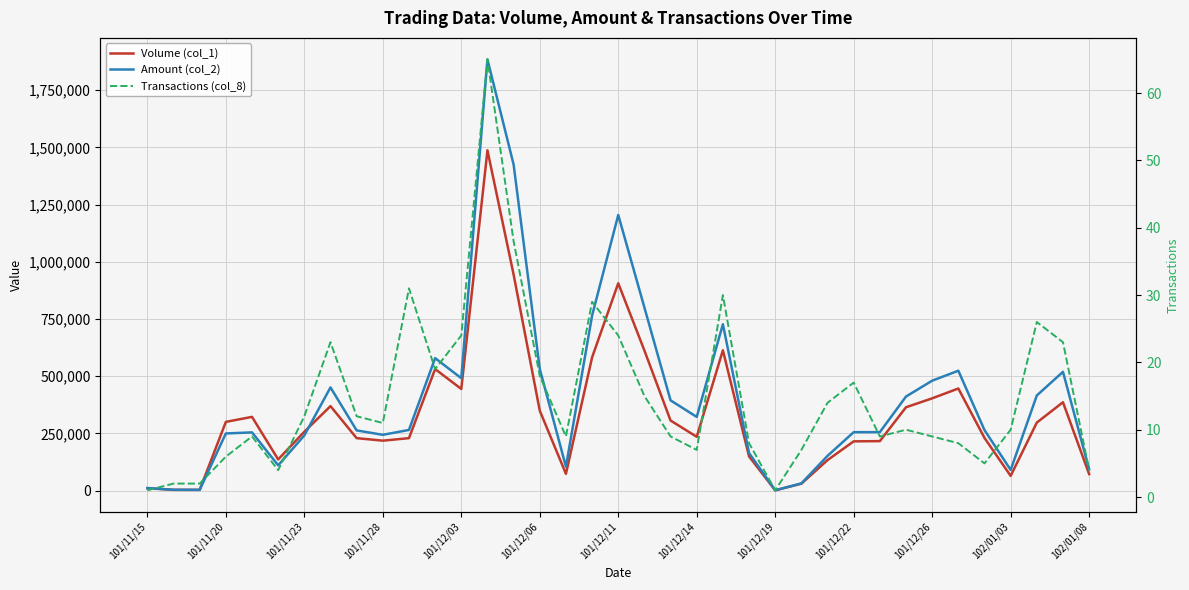

Between which two adjacent categories do Amount (col_2) and Volume (col_1) first intersect?

101/11/23 and 101/11/28